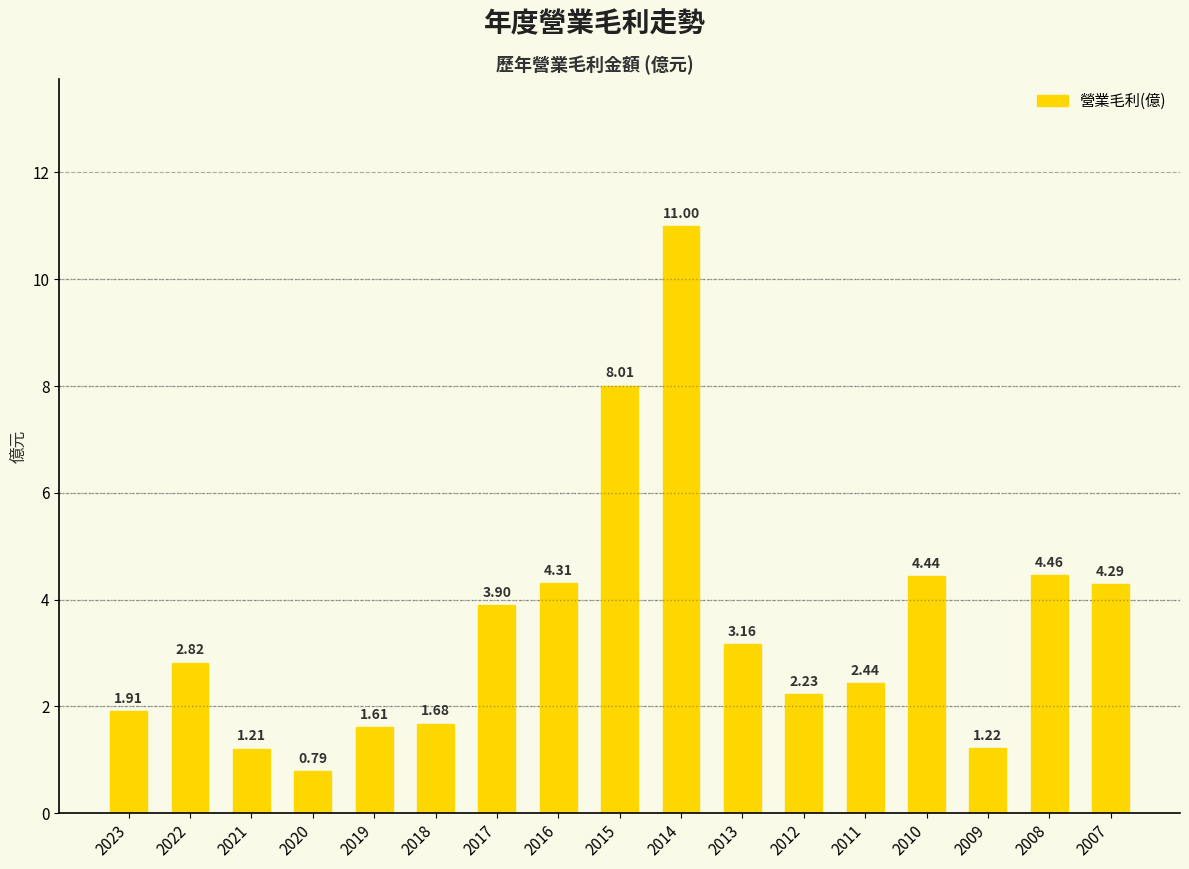

What is the sum of all values?

59.5